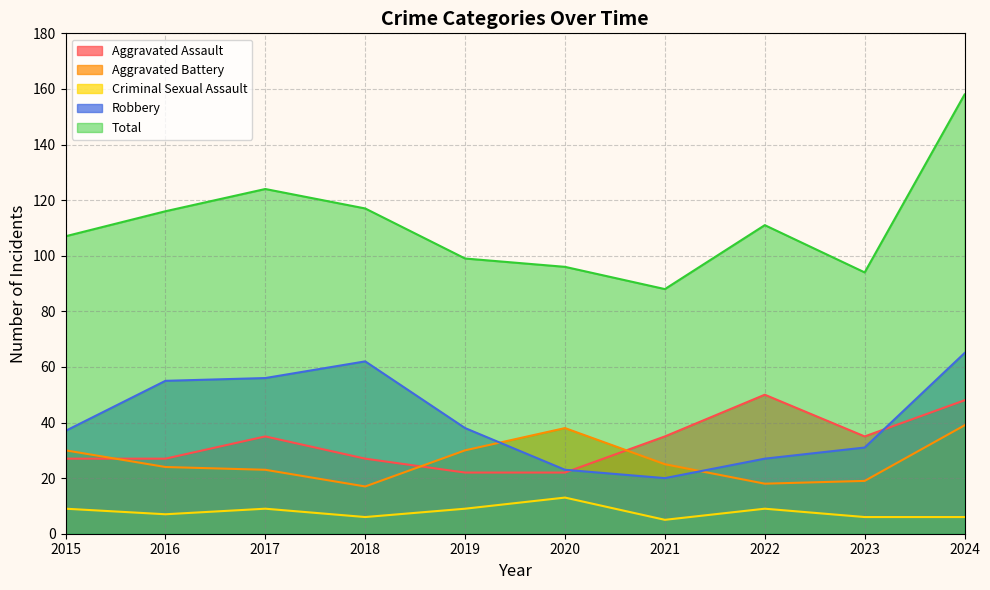

What is the value of the Aggravated Assault point at the 2nd from the left?

27